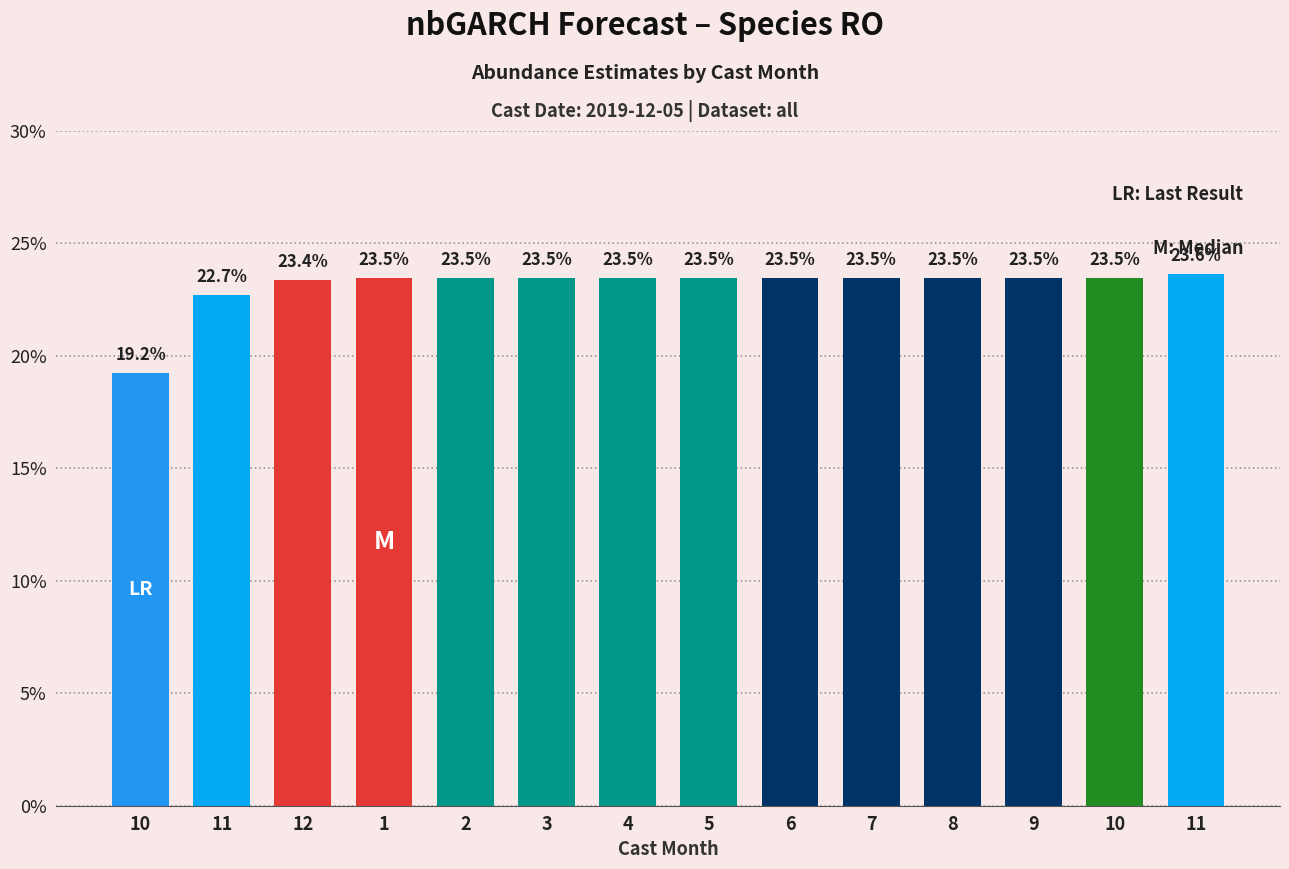

What is the sum of all values?

3.2